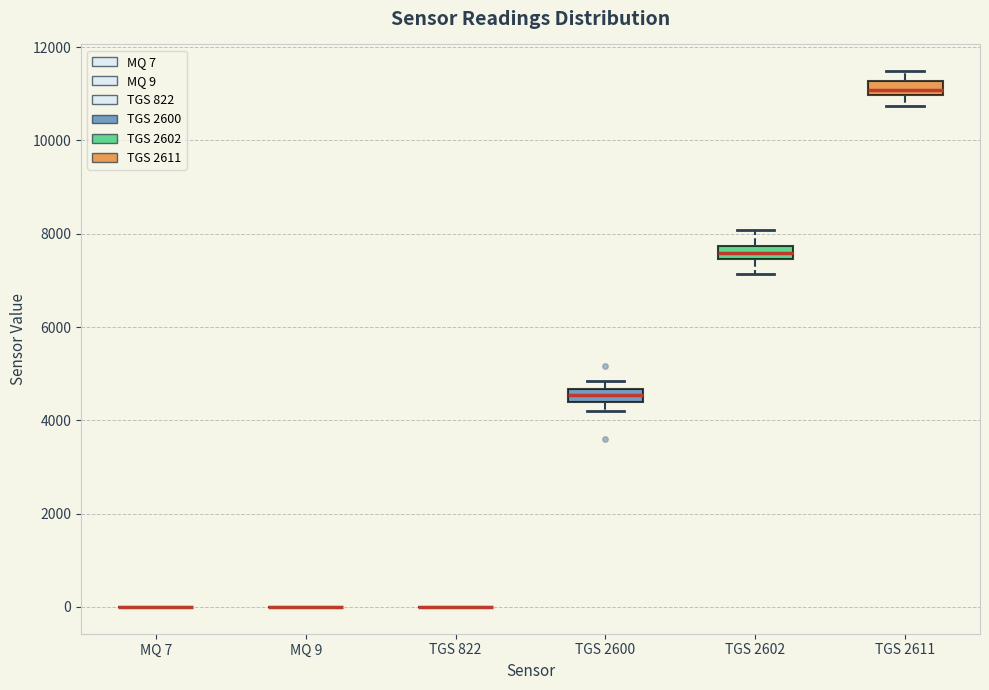

Where does the lower whisker of the box for TGS 2611 end on the y-axis? The values are not printed on the chart, so give them approximately, as read against the axis.

10800